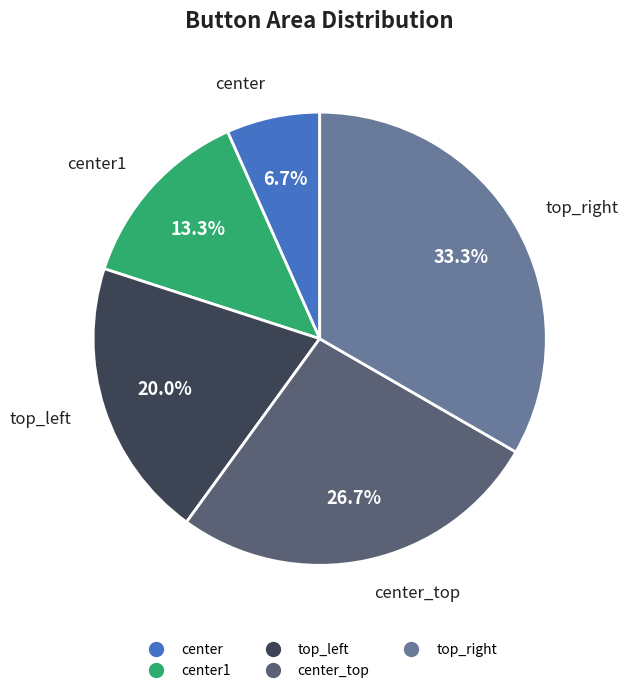

Is there any slice that represents more than half of the pie?

No